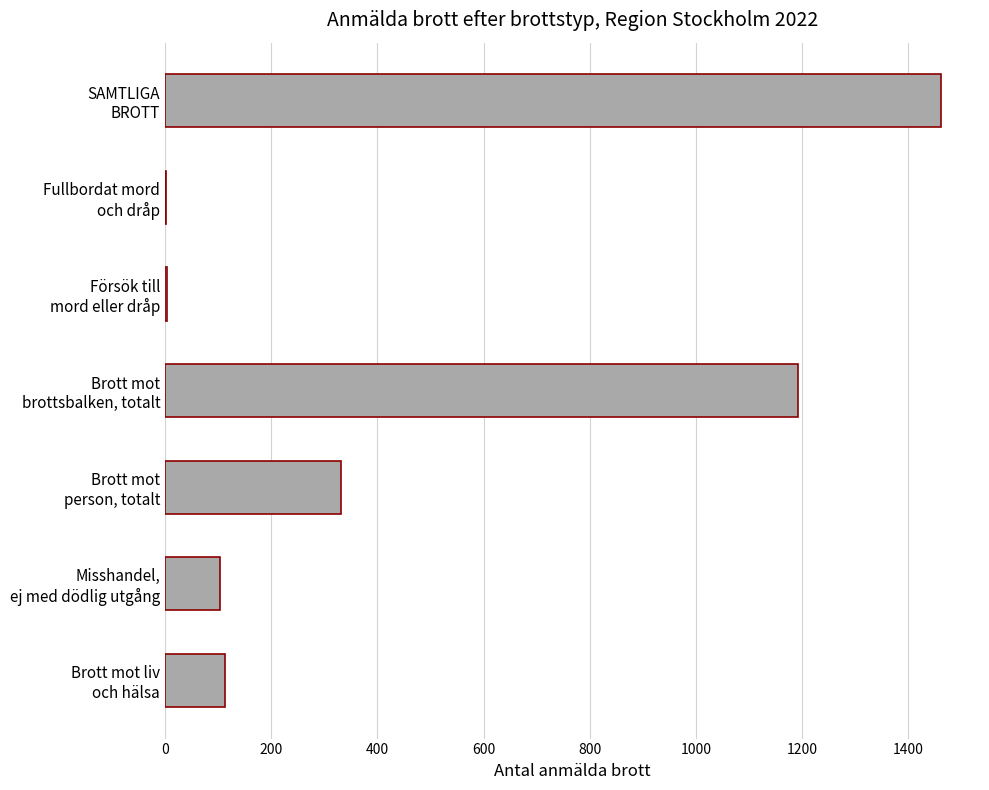

What is the greatest value displayed?

1462